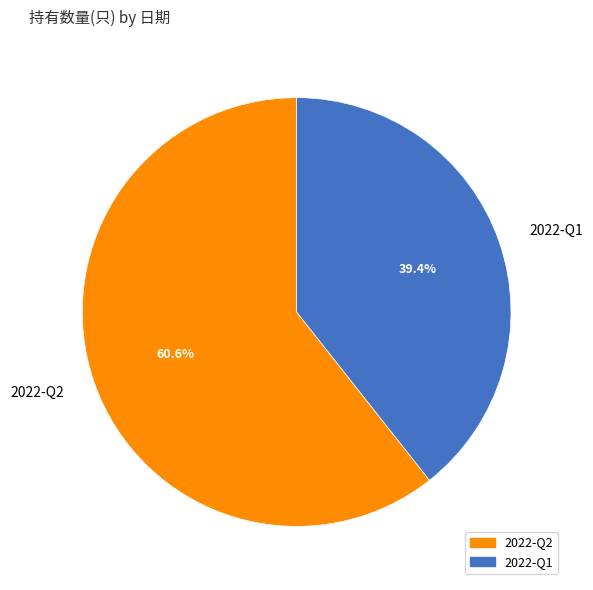

Rank the categories by value from lowest to highest.

2022-Q1, 2022-Q2